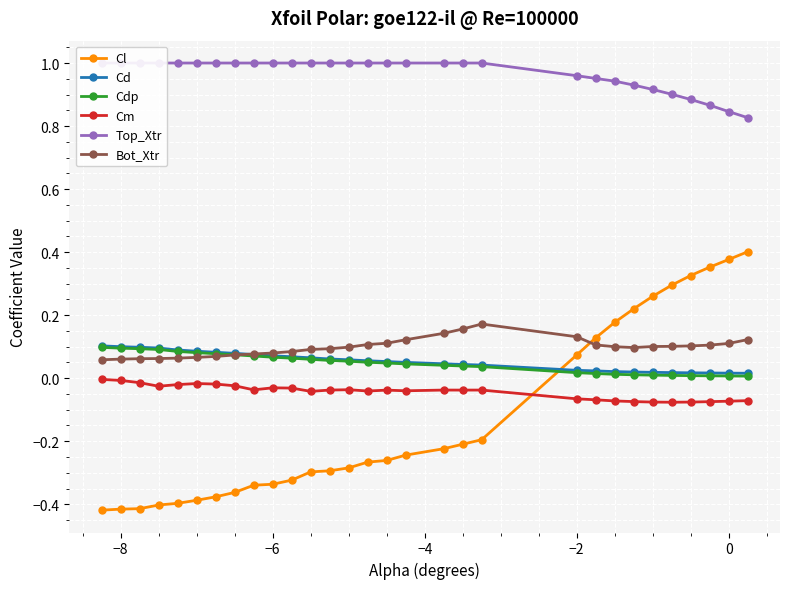

What is the difference between the maximum and minimum values in the Cm series?

0.1